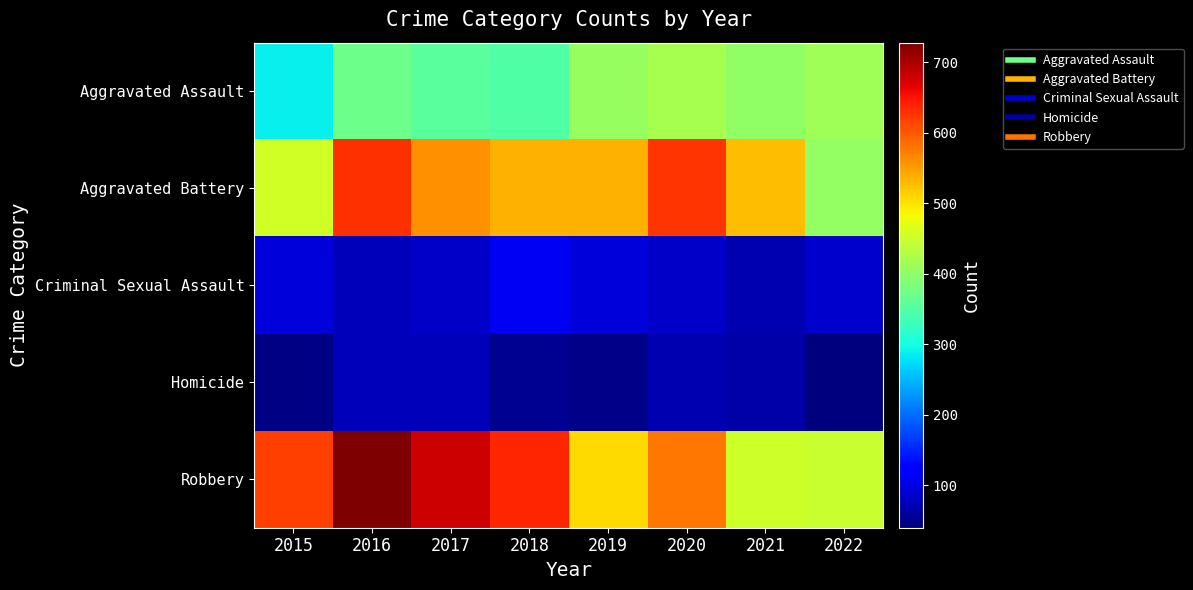

Reading left to right, list all the values displayed in this chart.

Aggravated Assault: 2015=288	2016=371	2017=355	2018=347	2019=407	2020=420	2021=402	2022=414
Aggravated Battery: 2015=455	2016=631	2017=559	2018=536	2019=537	2020=627	2021=529	2022=403
Criminal Sexual Assault: 2015=95	2016=75	2017=84	2018=111	2019=96	2020=84	2021=71	2022=88
Homicide: 2015=44	2016=77	2017=76	2018=52	2019=48	2020=71	2021=66	2022=40
Robbery: 2015=619	2016=728	2017=682	2018=638	2019=505	2020=579	2021=453	2022=447